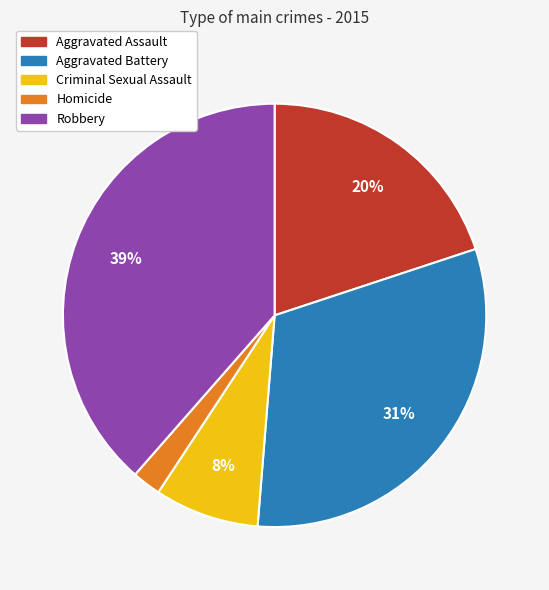

How many slices are in this pie chart?

5